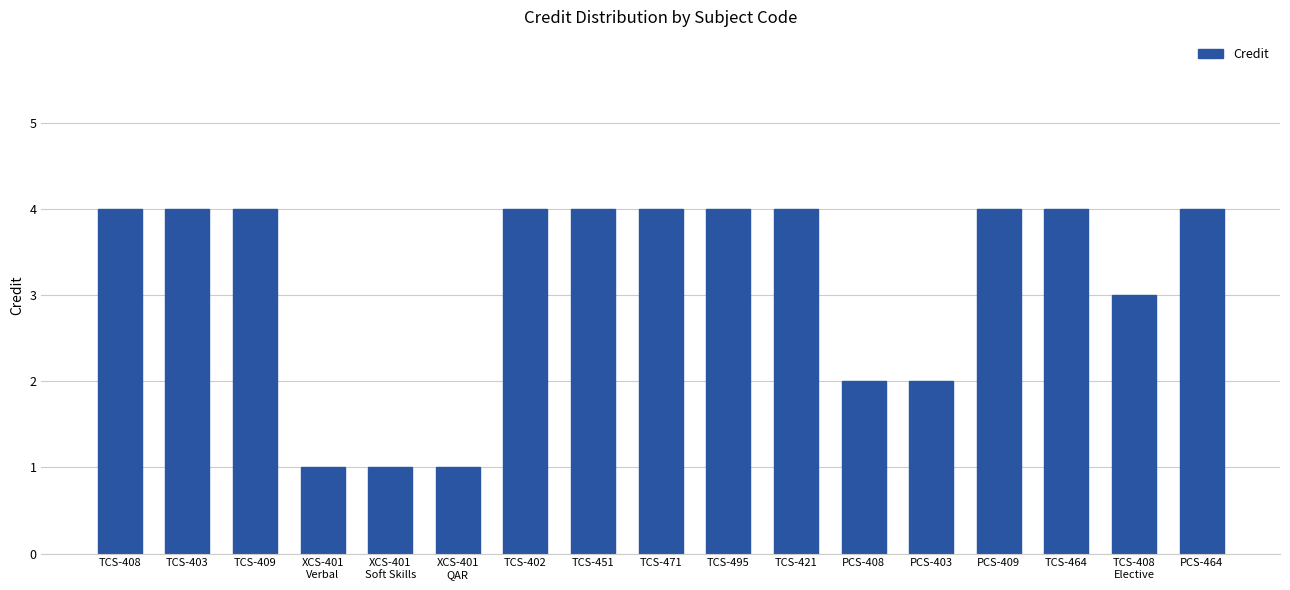

True or false: the data shows 4 at TCS-402.

True